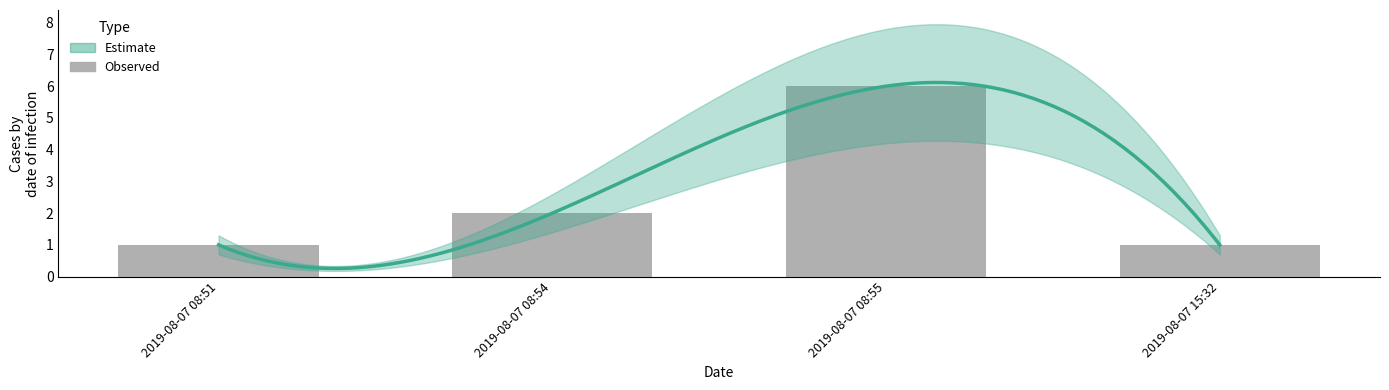

How many data points are less than 2?

2